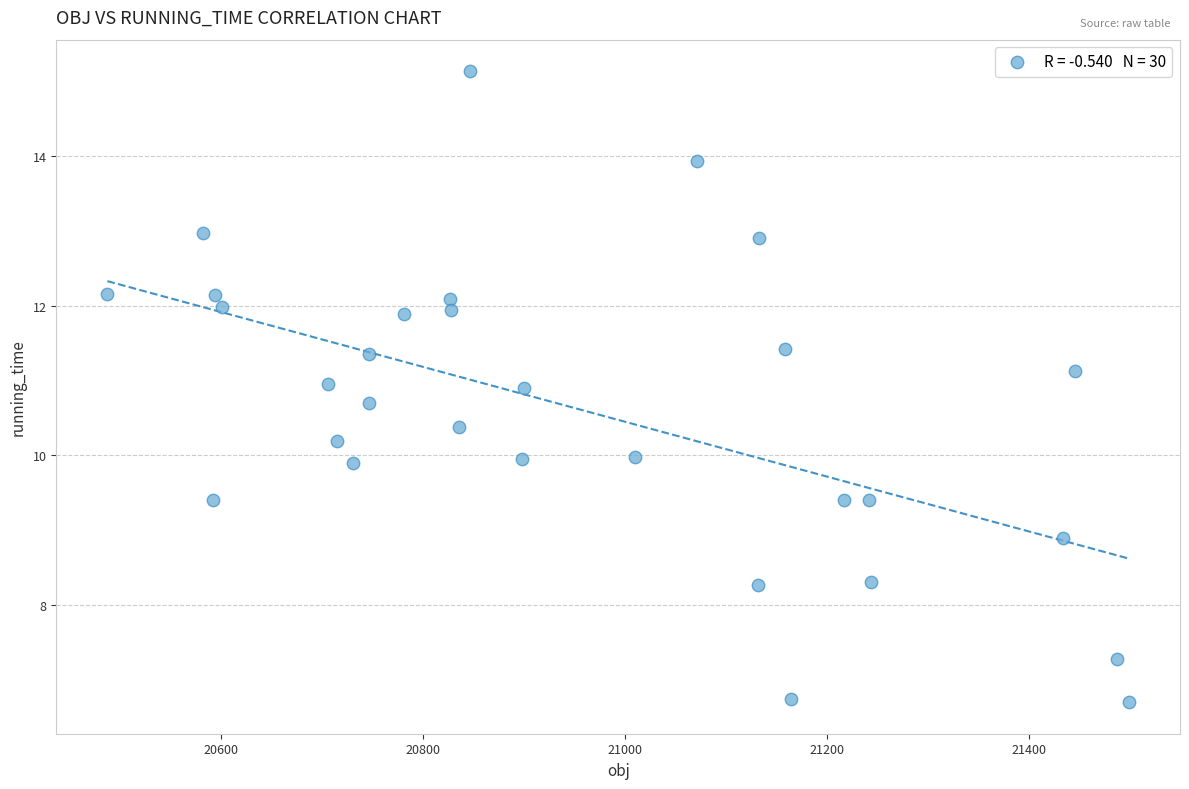

What is the range of Y values (max minus min)?

8.4